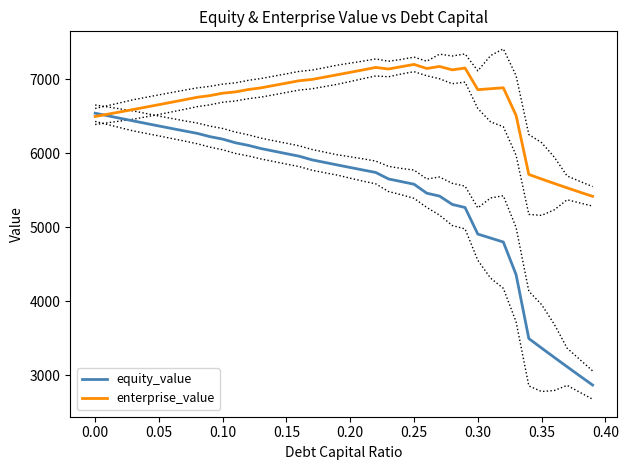

How many data points in equity_value are less than 5840?

20